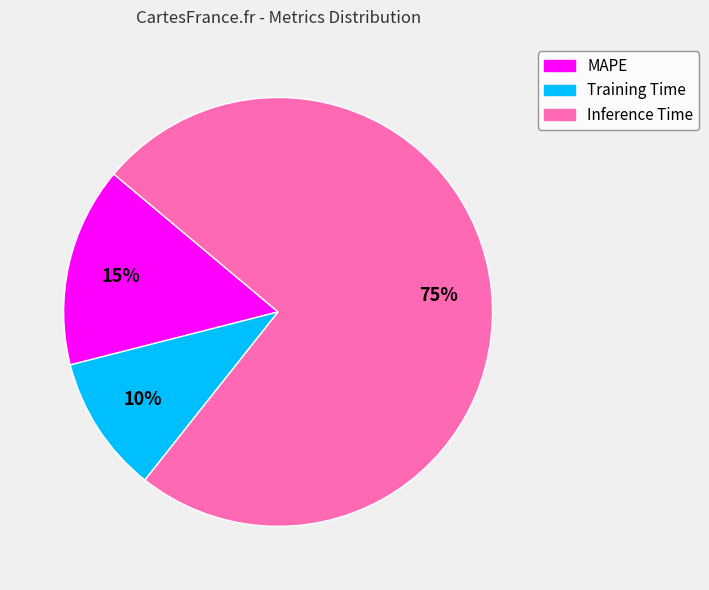

True or false: MAPE accounts for 15% of the total.

True